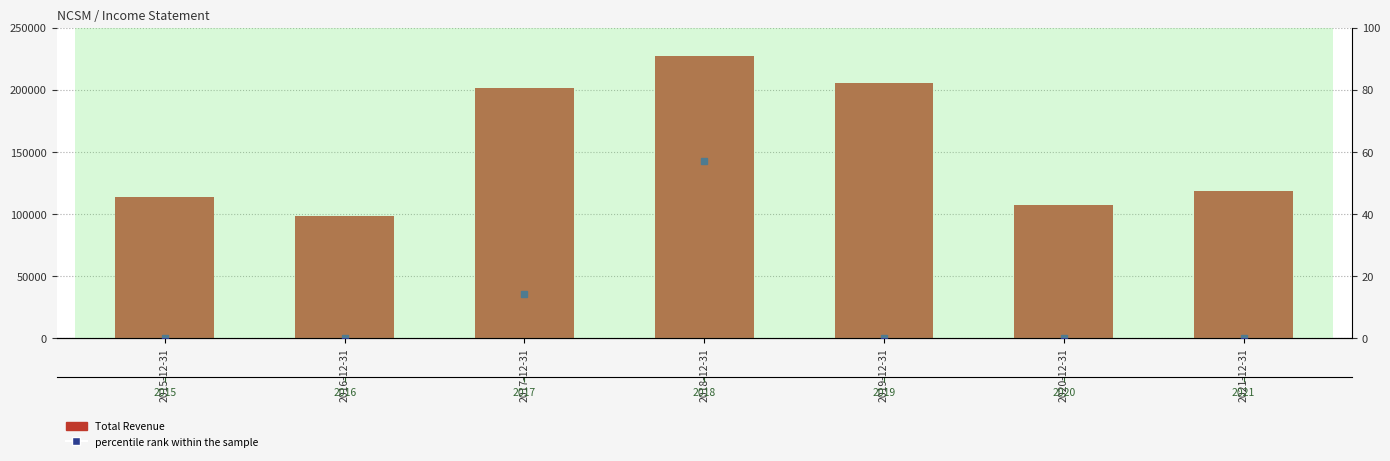

What is the maximum value shown in the chart?

227000.0